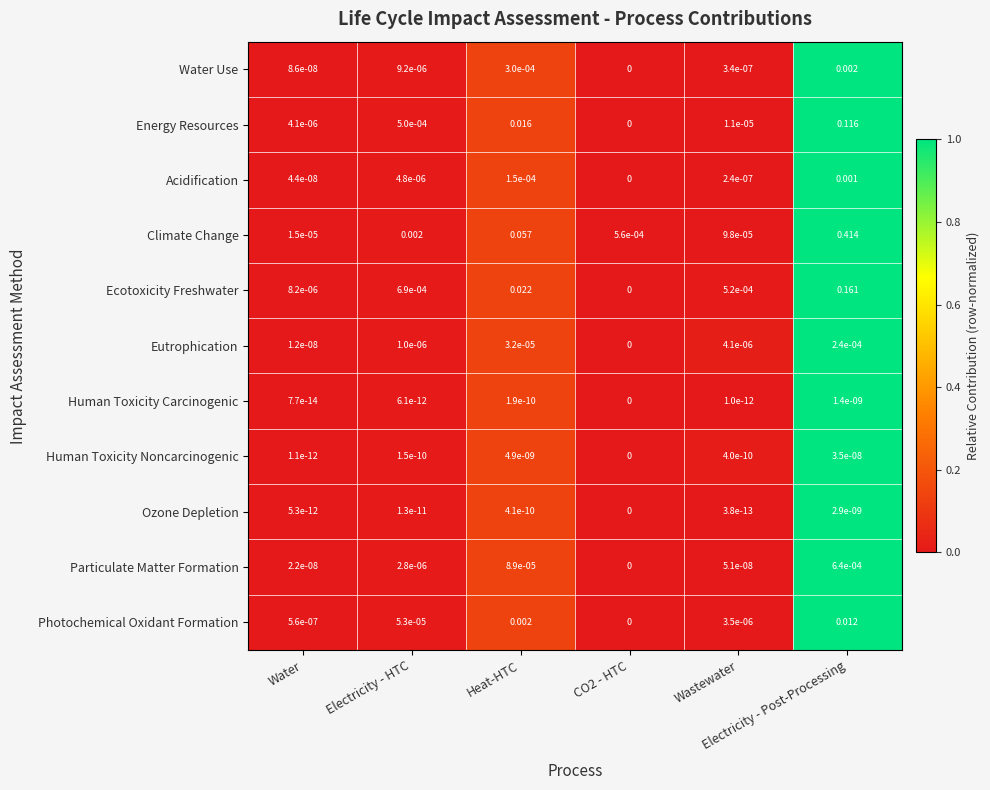

Which series has the largest total across all categories?

Climate Change